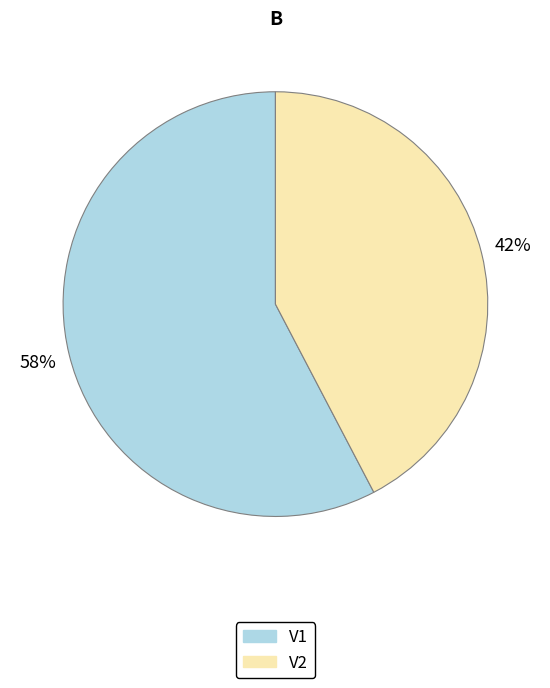

How many segments does this pie chart have?

2